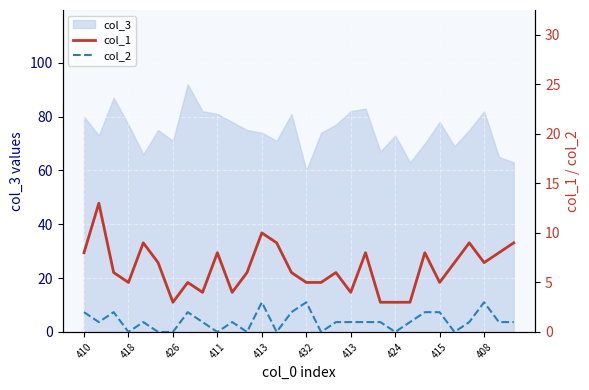

How many positive values does the col_2 series have?

21